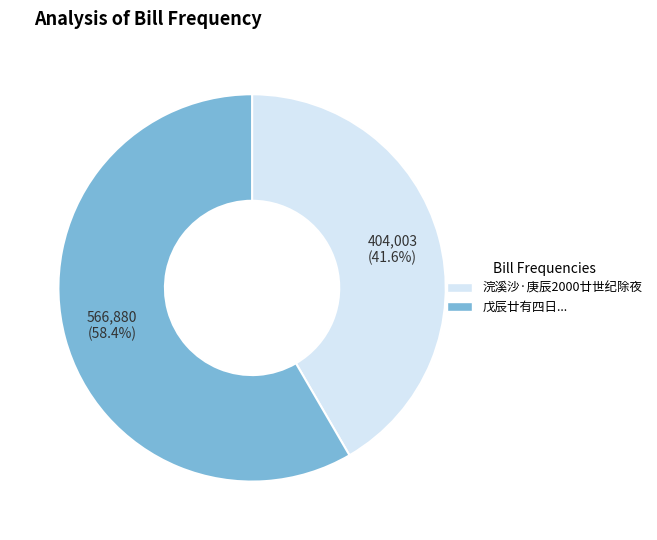

Is there a majority slice in this chart?

Yes